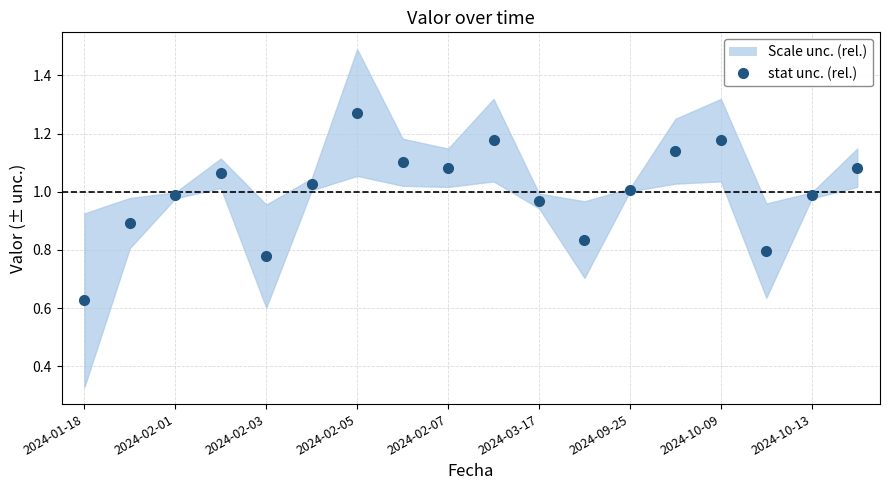

At which label does the data first exceed 1?

2024-02-05